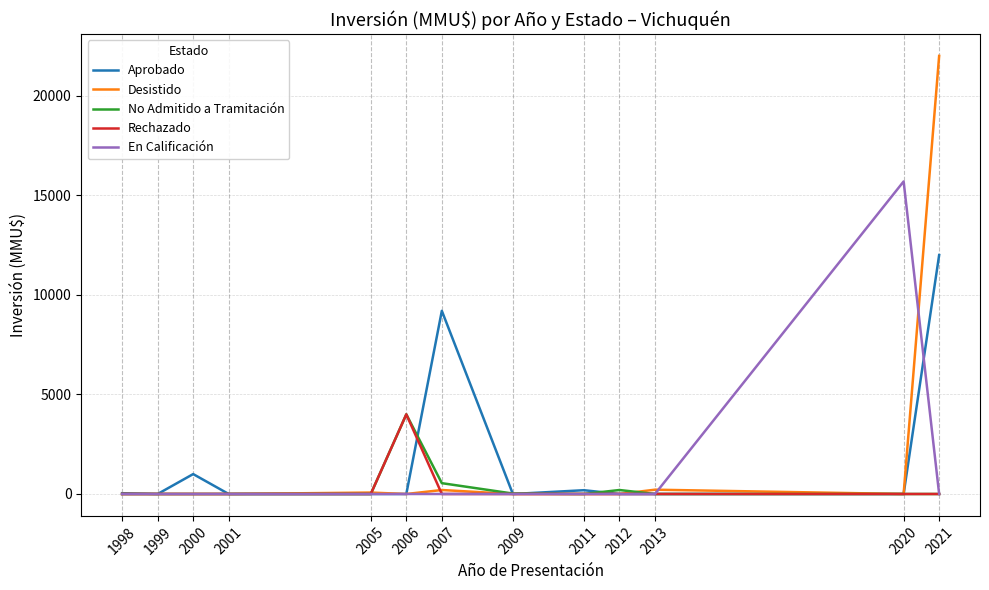

The No Admitido a Tramitación series shows 0 at 1999. True or false?

True